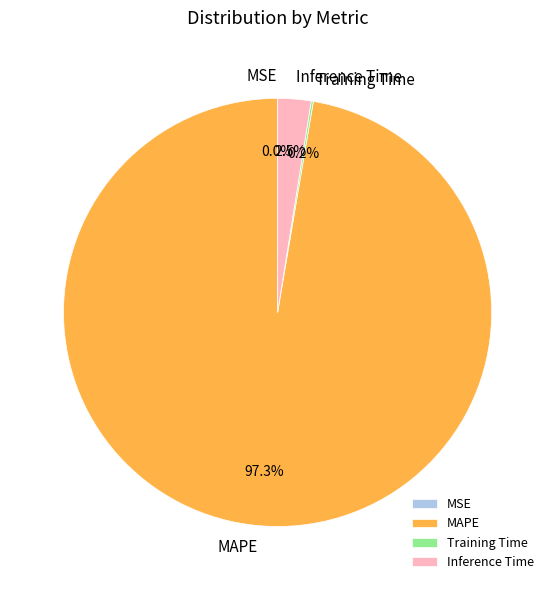

Is there a majority slice in this chart?

Yes